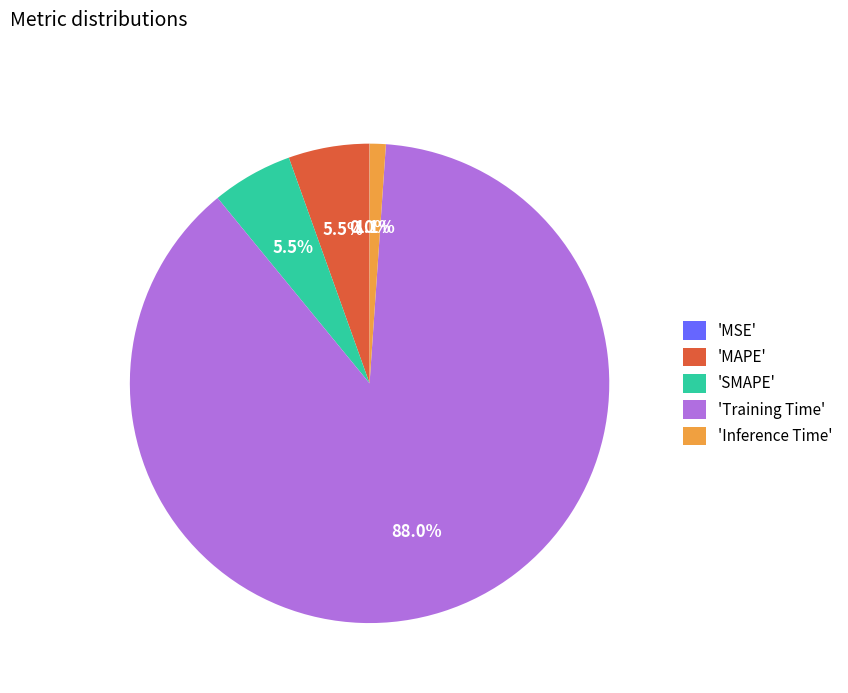

What percentage is NOT represented by 'Inference Time'?

98.9%